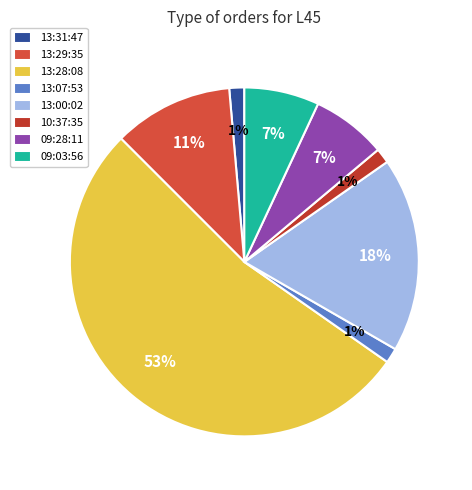

How many slices are in this pie chart?

8